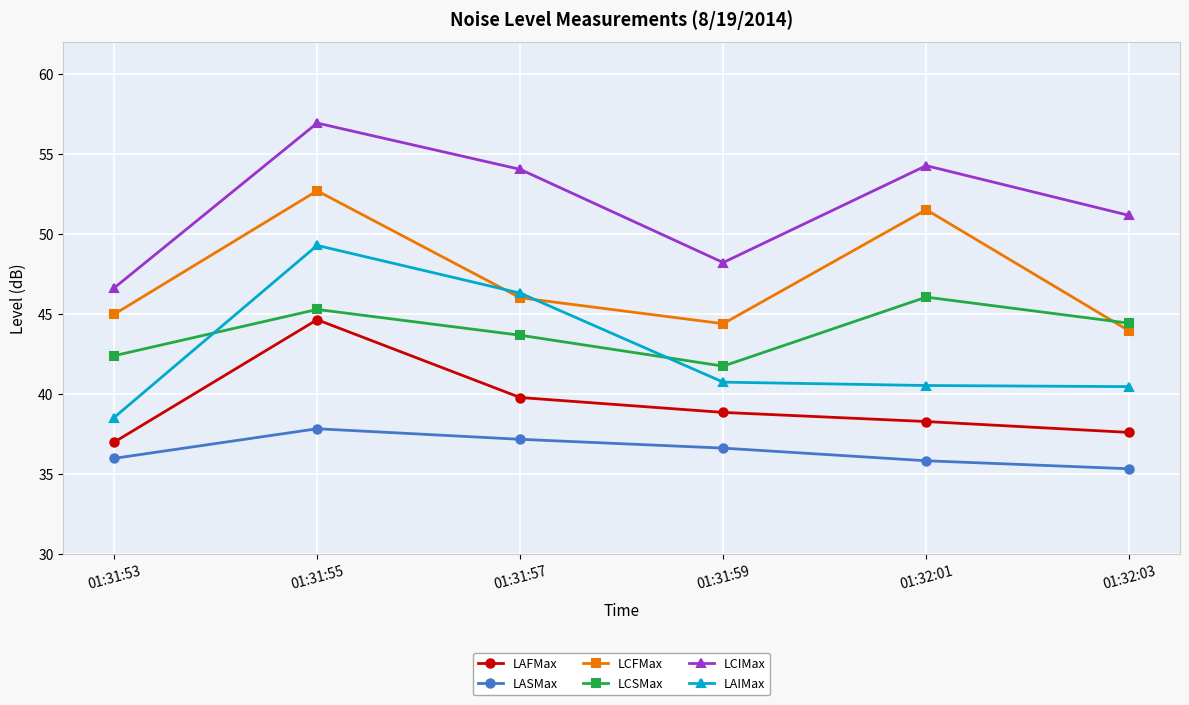

What is the minimum value for LCSMax?

41.8